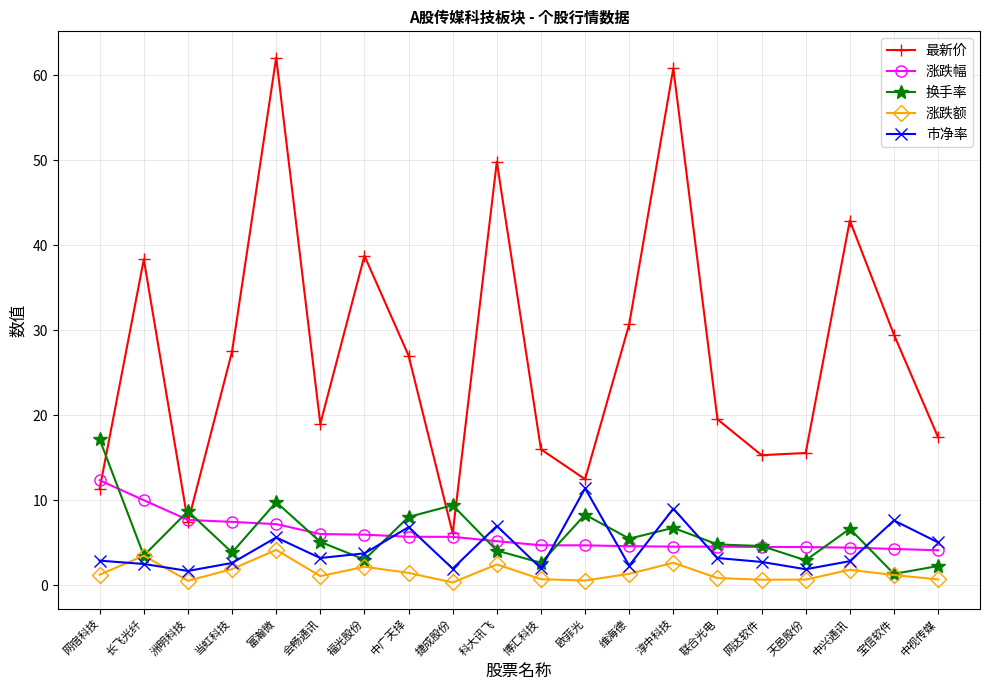

What is the label of the 14th point from the right?

福光股份